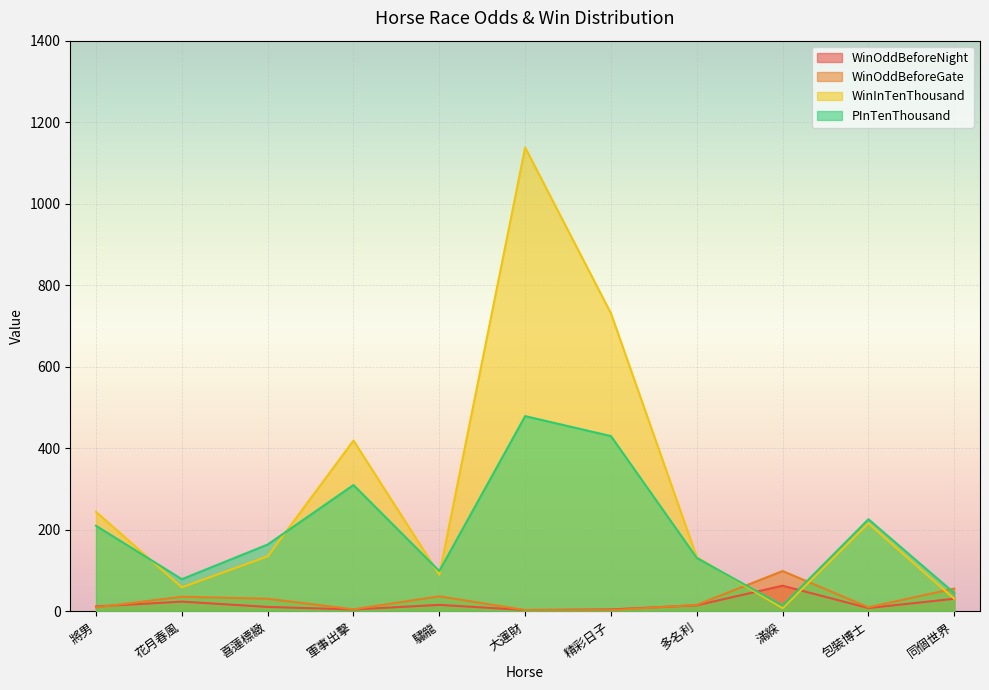

At which category is the sum across all series the highest?

大運財